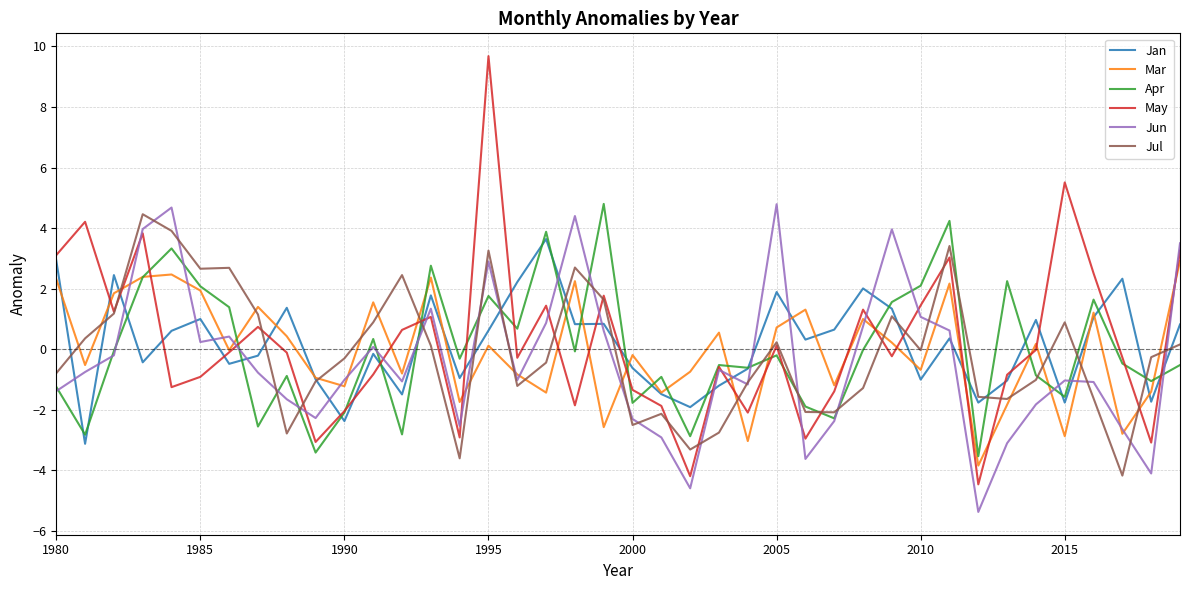

What is the greatest value displayed?

9.7